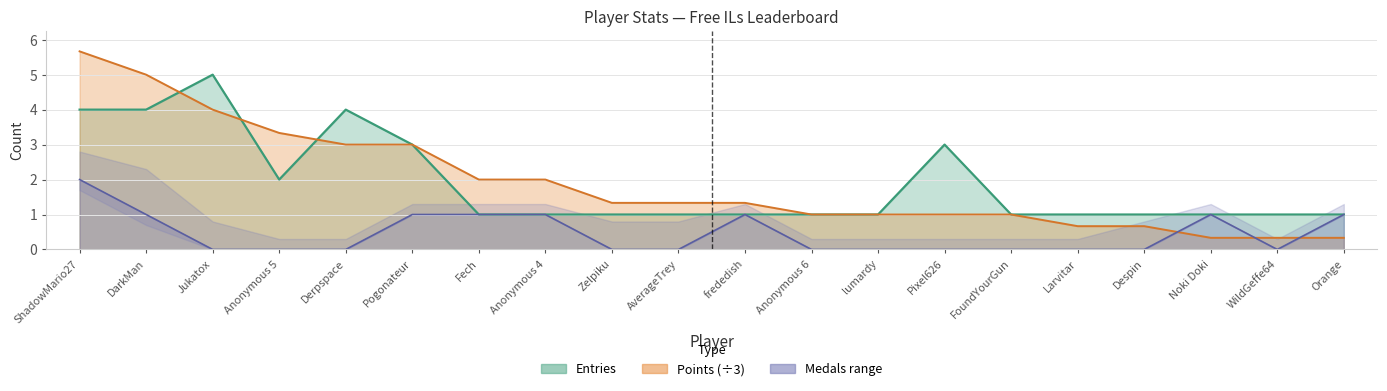

True or false: Entries has a value of 1.0 at FoundYourGun.

True